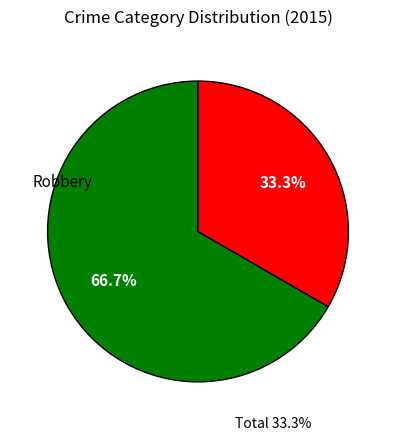

To the nearest percent, what is the difference between the largest and smallest slice percentages?

33%